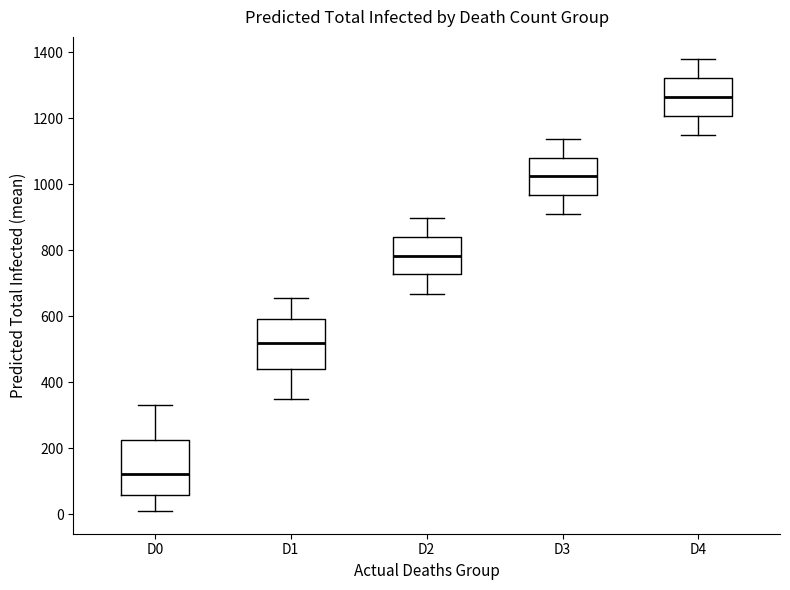

Reading left to right, transcribe this box plot: for each box, give where its median line is, the range the box spans, and where its two whiskers end, as read against the y-axis. The values are not printed on the chart, so give them approximately, as read against the axis.

D0: median 120, box 60 to 220, whiskers 20 to 340
D1: median 520, box 440 to 600, whiskers 360 to 660
D2: median 780, box 720 to 840, whiskers 660 to 900
D3: median 1020, box 960 to 1080, whiskers 920 to 1140
D4: median 1260, box 1200 to 1320, whiskers 1160 to 1380